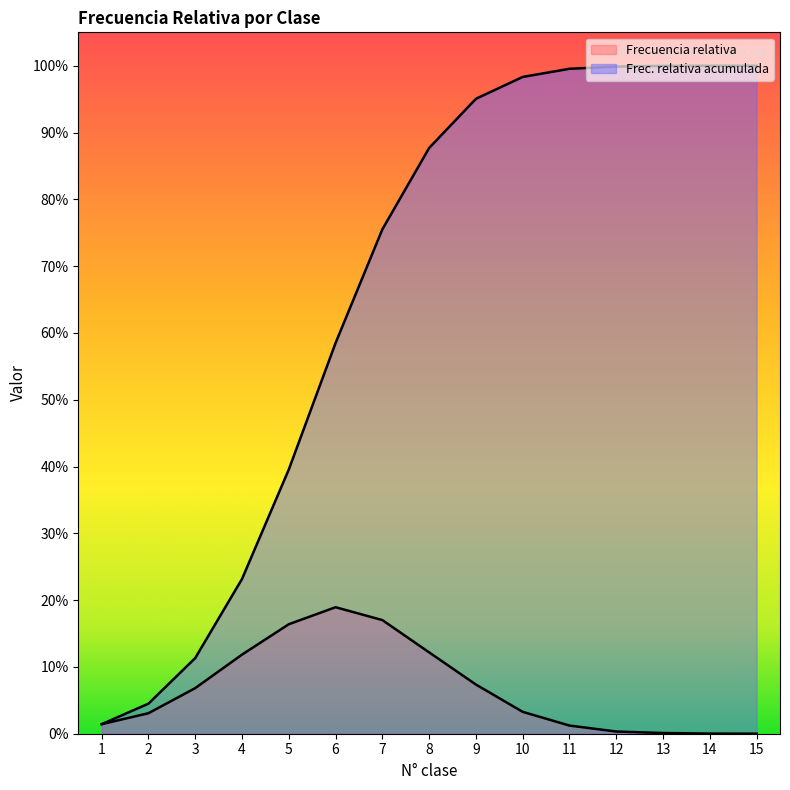

Which series has the largest total across all categories?

Frec. relativa acumulada